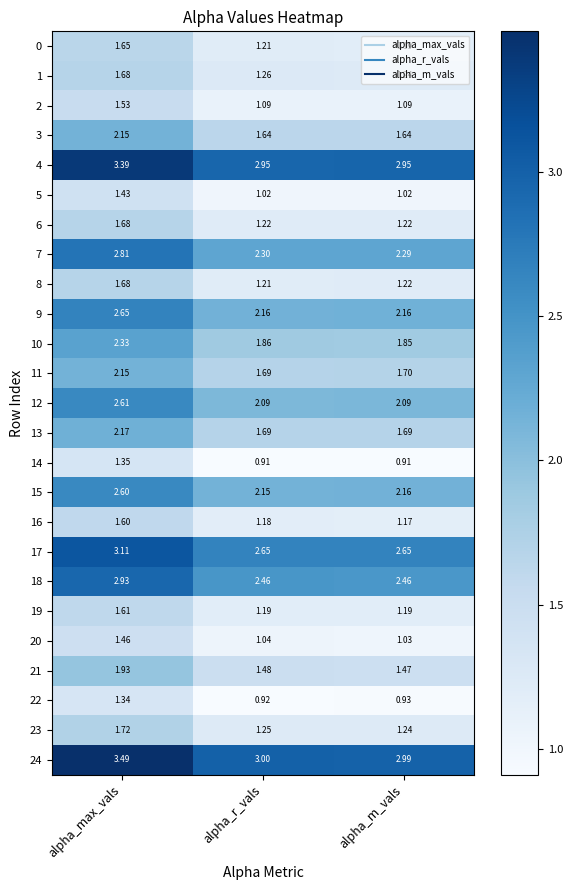

At which label is 0 closest to 1?

alpha_m_vals